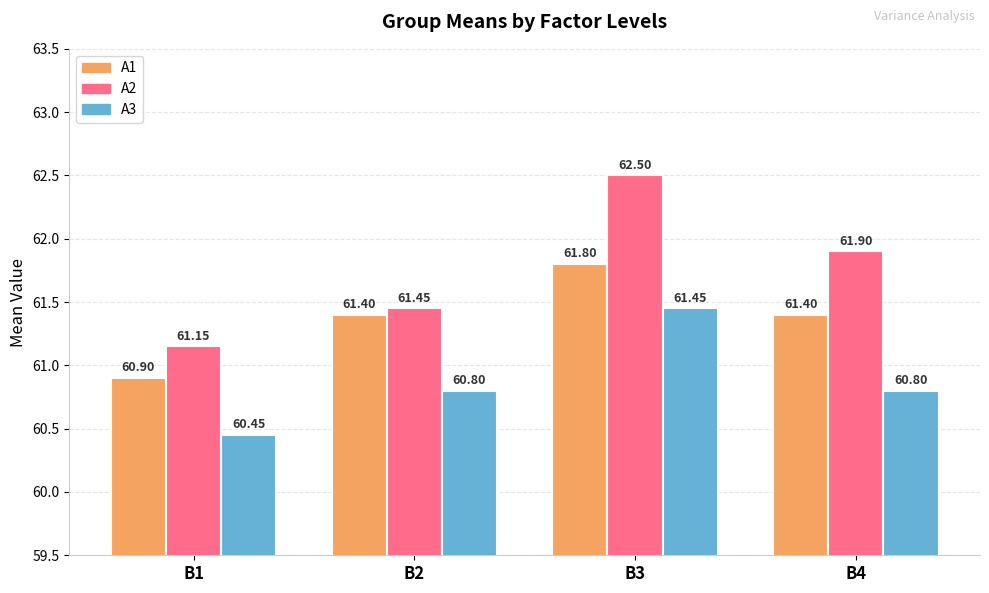

The A3 series shows 12.6 at B1. True or false?

False